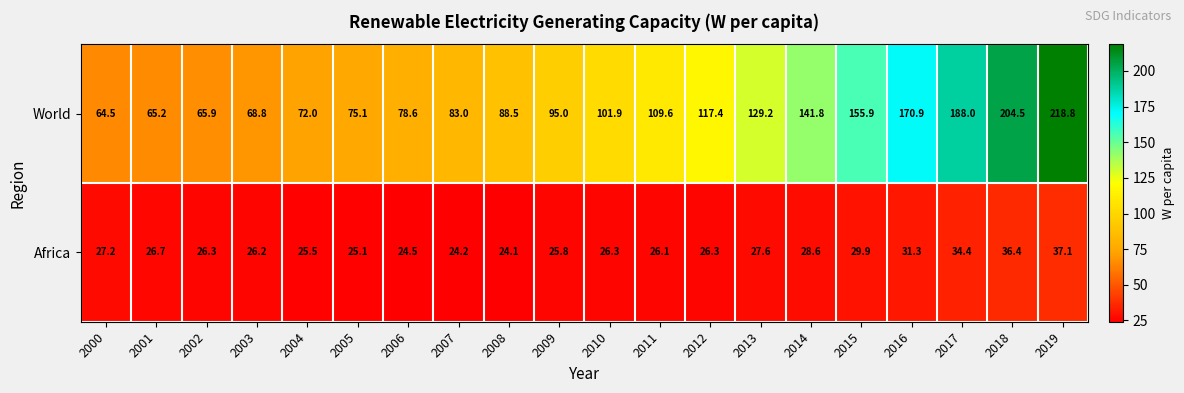

Rank the series by their average value, from lowest to highest.

Africa, World